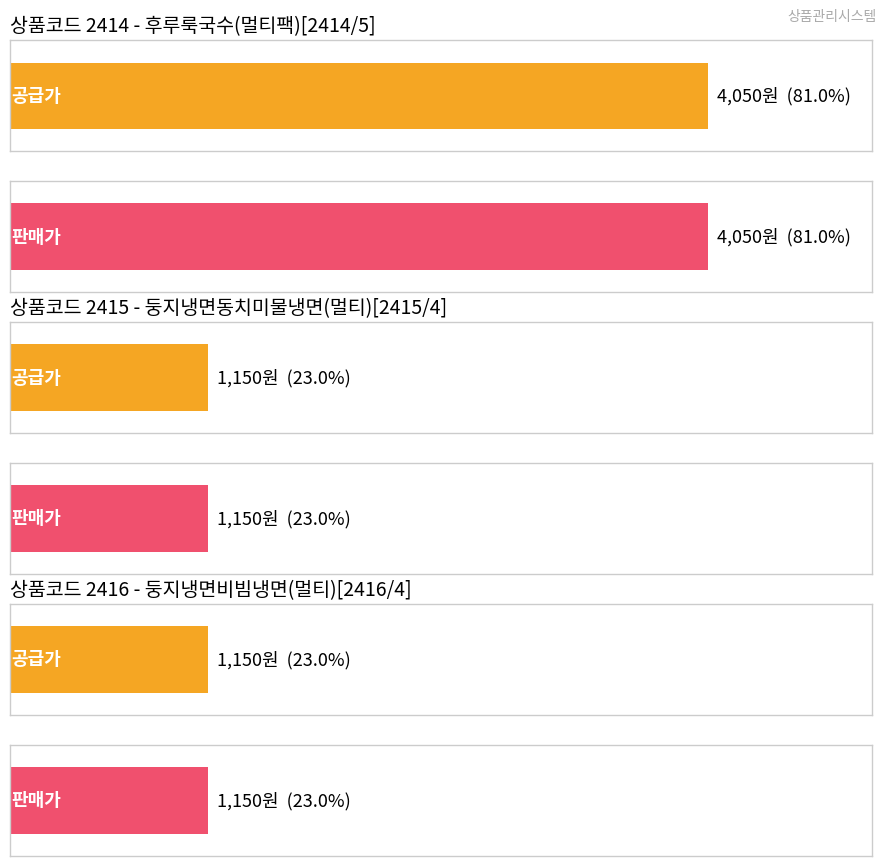

What value does the 공급가 series have at 2415, to the nearest 50?

1150